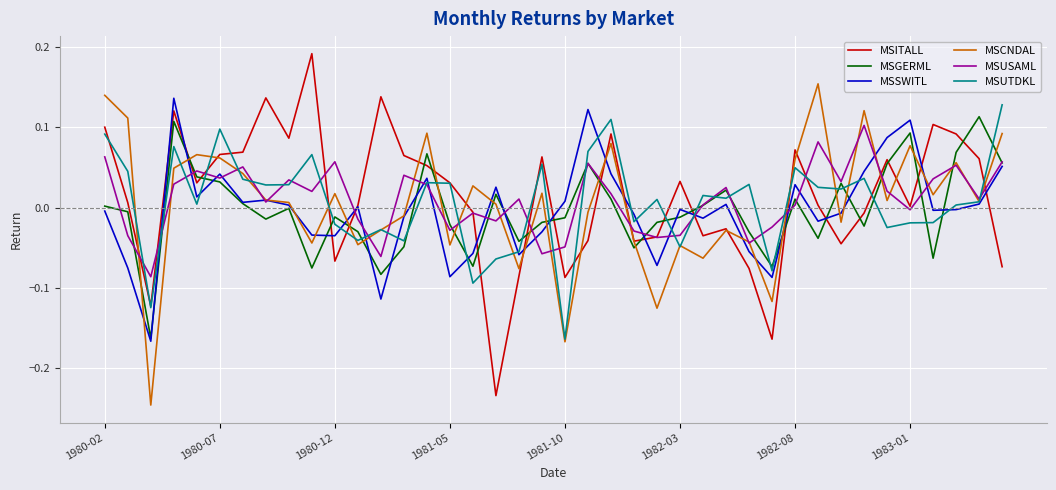

What is the difference between the second highest and minimum values in the MSITALL series?

0.4